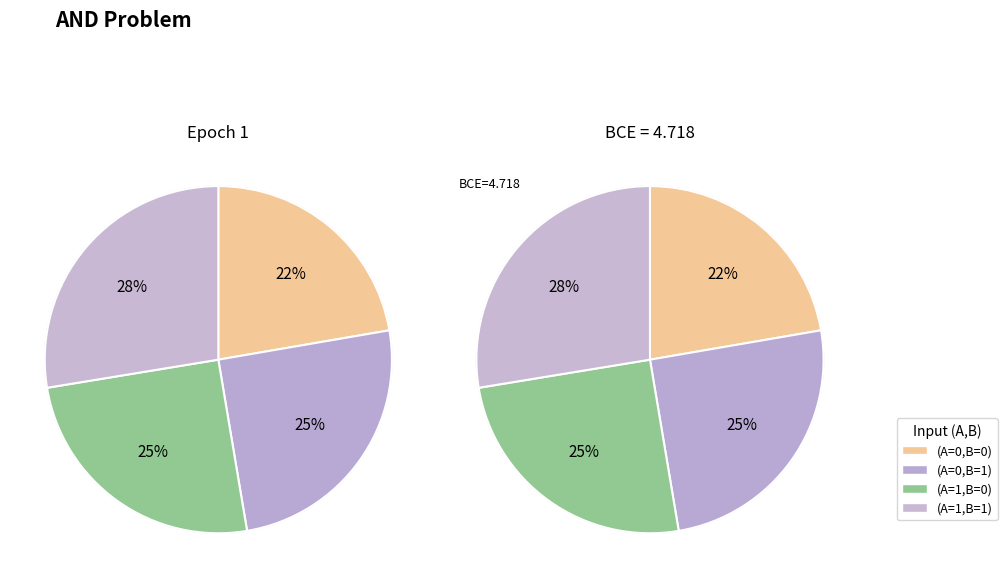

Is there a majority slice in this chart?

No